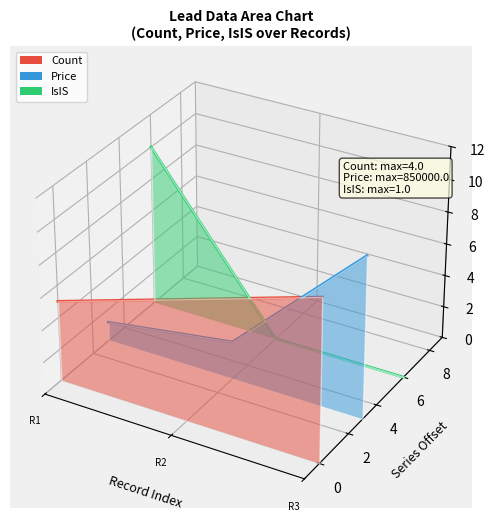

At which label does Price (line) first exceed 0?

R3